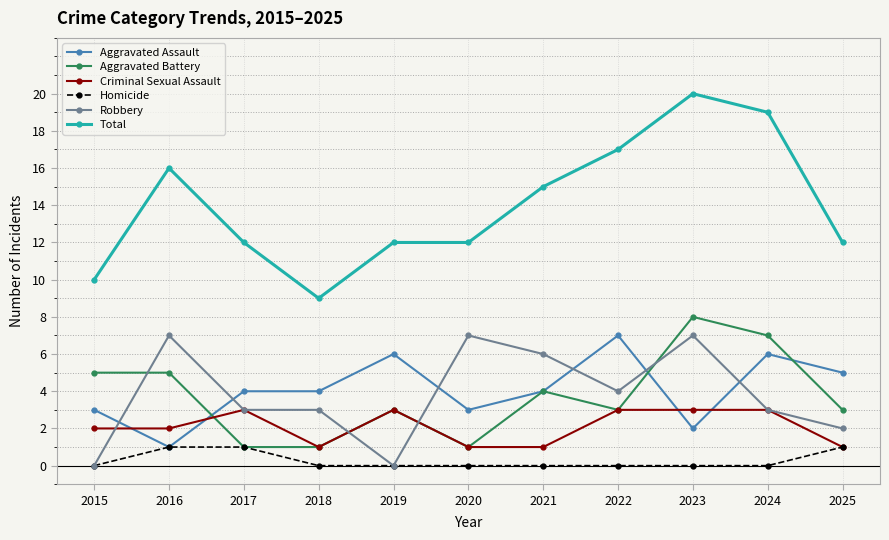

What is the lowest value of the Criminal Sexual Assault series?

1